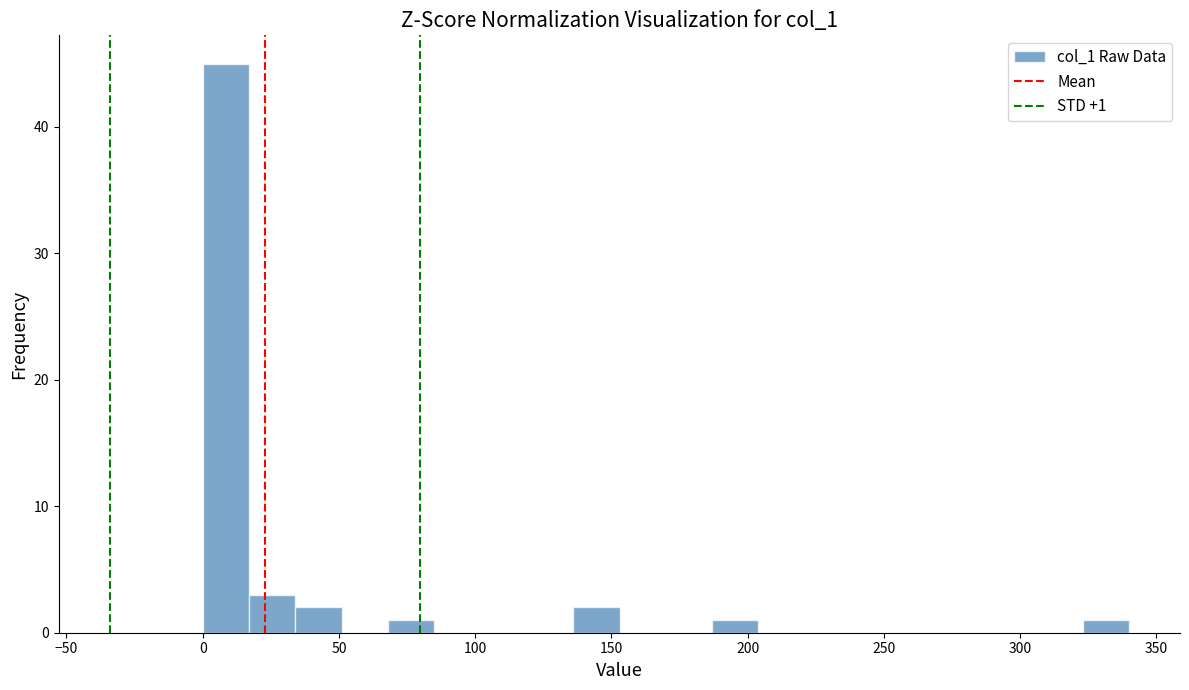

Read against the x-axis, roughly where is the centre of the tallest bar?

10